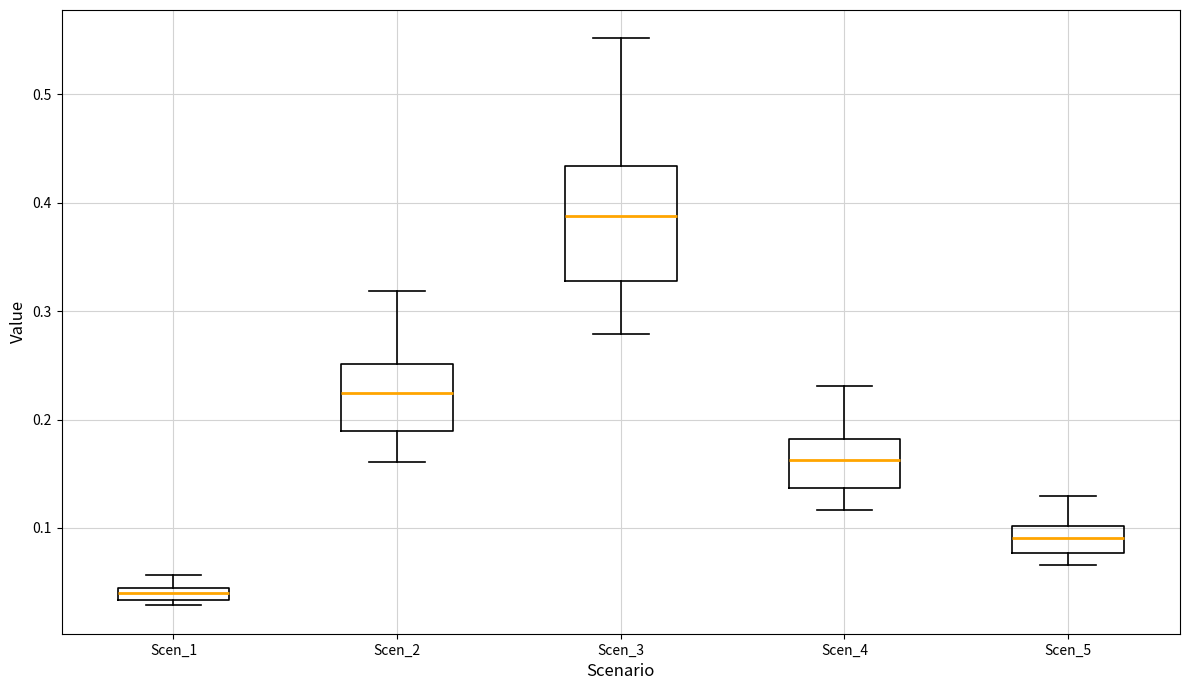

Which box has the lowest median line?

Scen_1